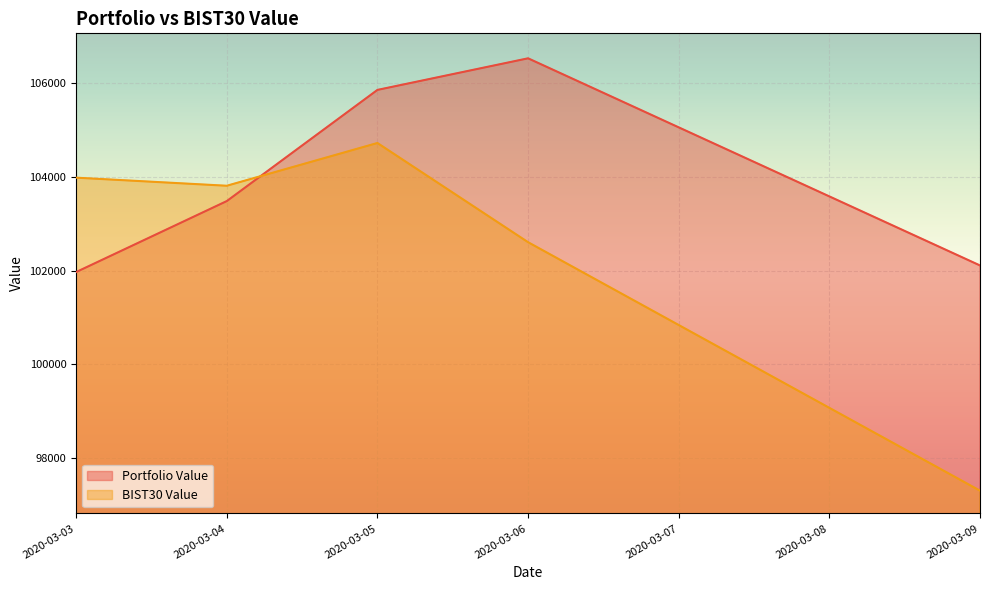

What is the difference between the second highest and minimum values in the Portfolio Value series?

3883.4